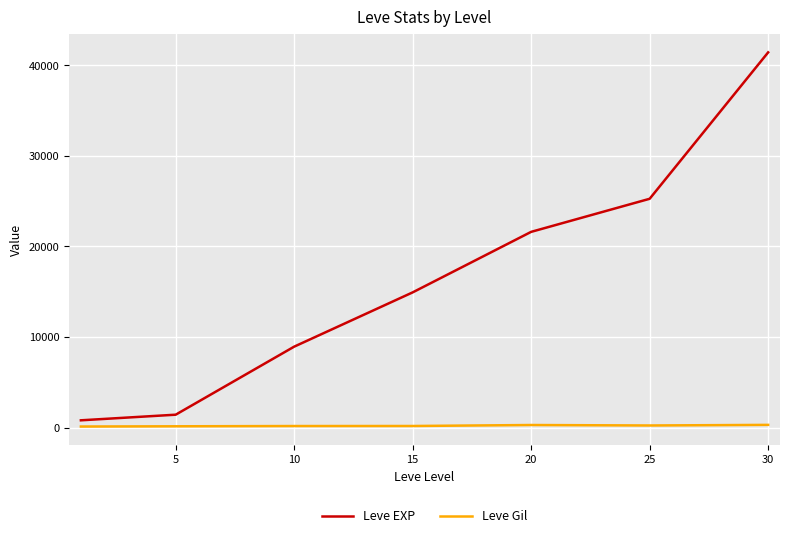

What is the difference between the second highest and minimum values in the Leve EXP series?

24450